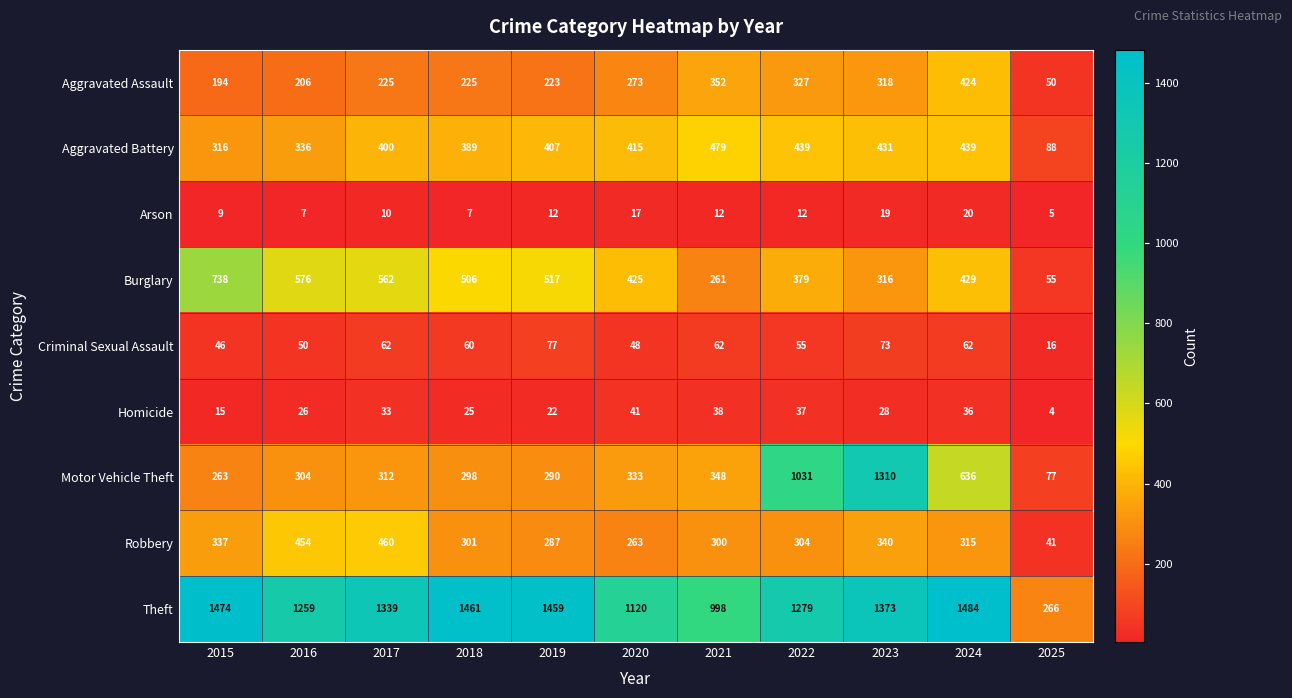

How many data points in Criminal Sexual Assault are less than 60?

5